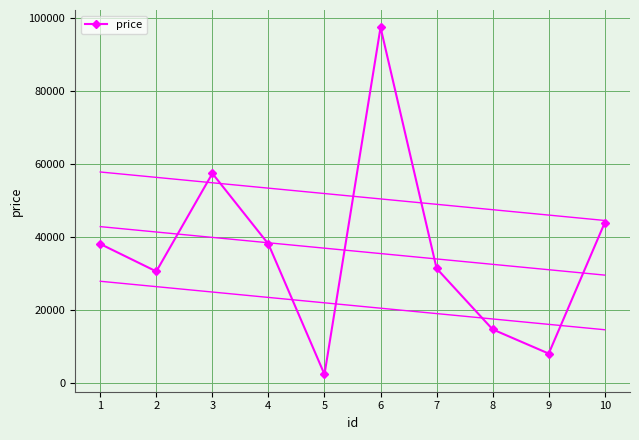

The value of price at 2 is 30552. True or false?

True